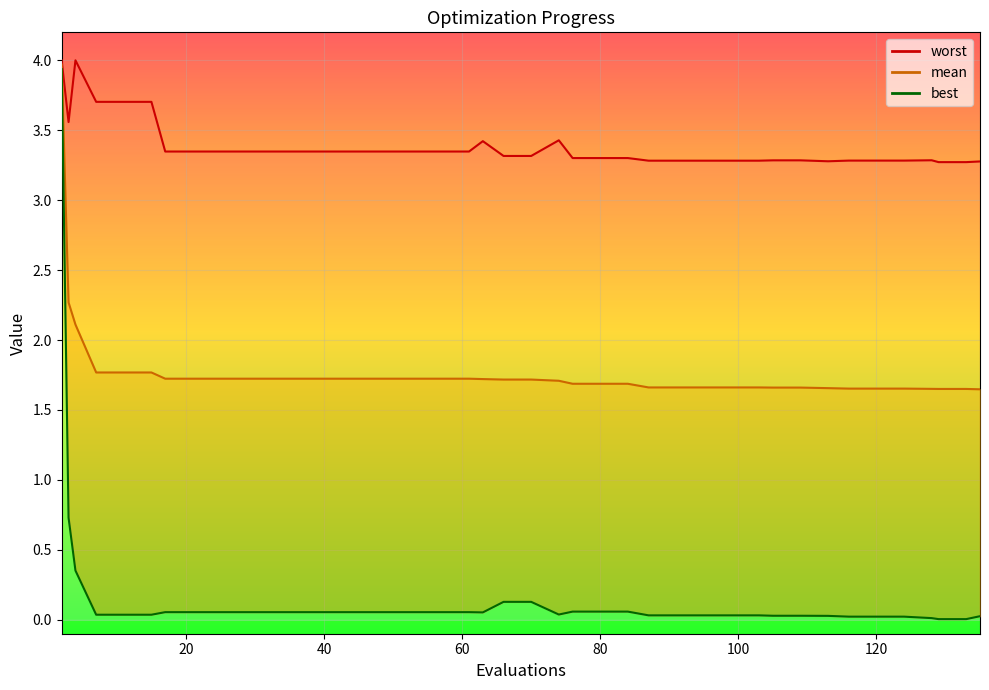

Reading right to left, list all the values displayed in this chart.

mean: 1.6	1.7	1.7	1.7	1.7	1.7	1.7	1.7	1.7	1.7	1.7	1.7	1.7	1.7	1.7	1.7	1.7	1.7	1.7	1.7	1.7	1.7	1.7	1.7	1.7	1.7	1.7	1.7	1.7	1.7	1.7	1.7	1.7	1.7	1.8	1.8	1.8	2.1	2.3	4.0
best: 0.0	0.0	0.0	0.0	0.0	0.0	0.0	0.0	0.0	0.0	0.0	0.0	0.0	0.0	0.0	0.1	0.1	0.1	0.0	0.1	0.1	0.1	0.1	0.1	0.1	0.1	0.1	0.1	0.1	0.1	0.1	0.1	0.1	0.1	0.0	0.0	0.0	0.4	0.7	3.9
worst: 3.3	3.3	3.3	3.3	3.3	3.3	3.3	3.3	3.3	3.3	3.3	3.3	3.3	3.3	3.3	3.3	3.3	3.3	3.4	3.3	3.3	3.4	3.3	3.3	3.3	3.3	3.3	3.3	3.3	3.3	3.3	3.3	3.3	3.3	3.7	3.7	3.7	4.0	3.6	4.0